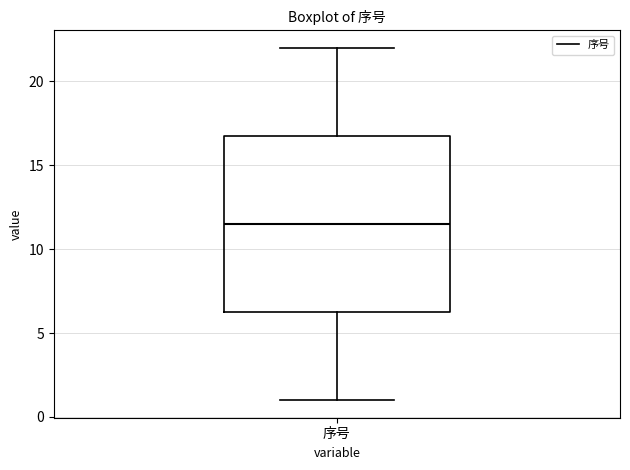

Transcribe this box plot: give where the median line is, the range the box spans, and where the two whiskers end, as read against the y-axis. The values are not printed on the chart, so give them approximately, as read against the axis.

median 11.5, box 6.5 to 17.0, whiskers 1.0 to 22.0